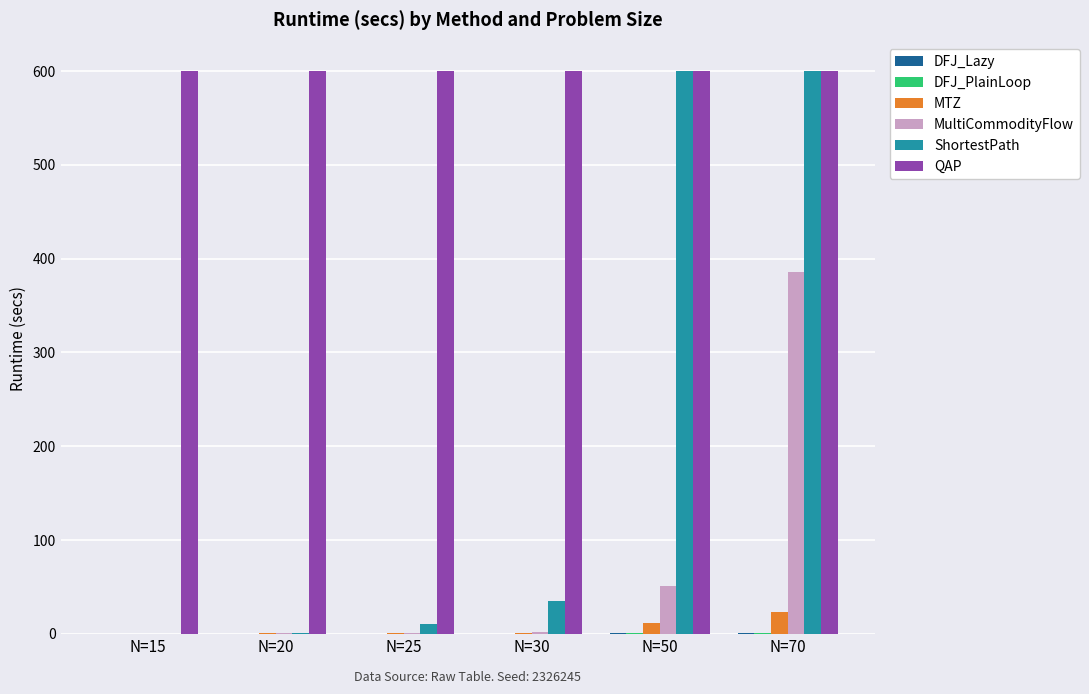

Which series changed the most between N=50 and N=70?

MultiCommodityFlow